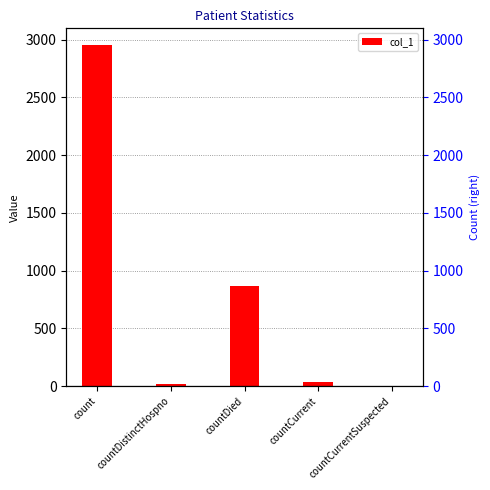

What is the sum of all values?

3872